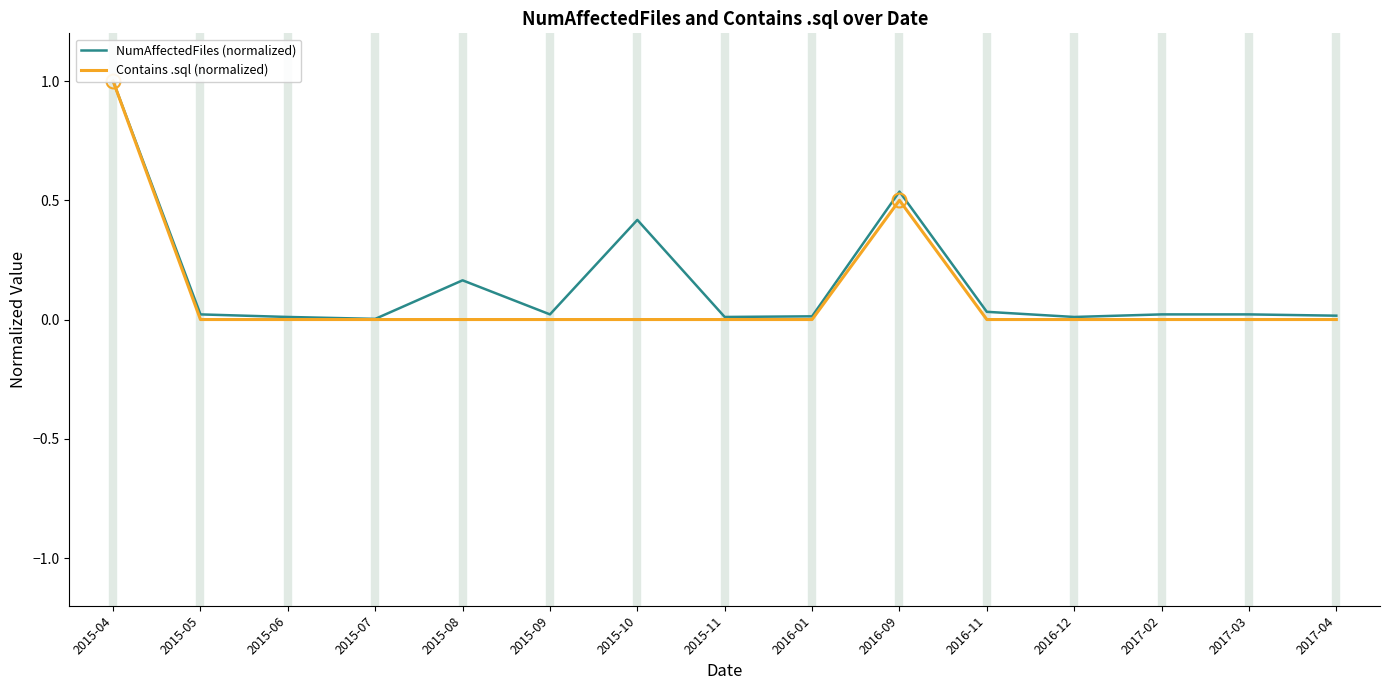

What is the label of the 3rd point from the left?

2015-06